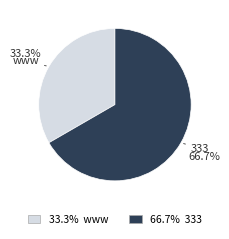

Count the number of slices in the pie.

2